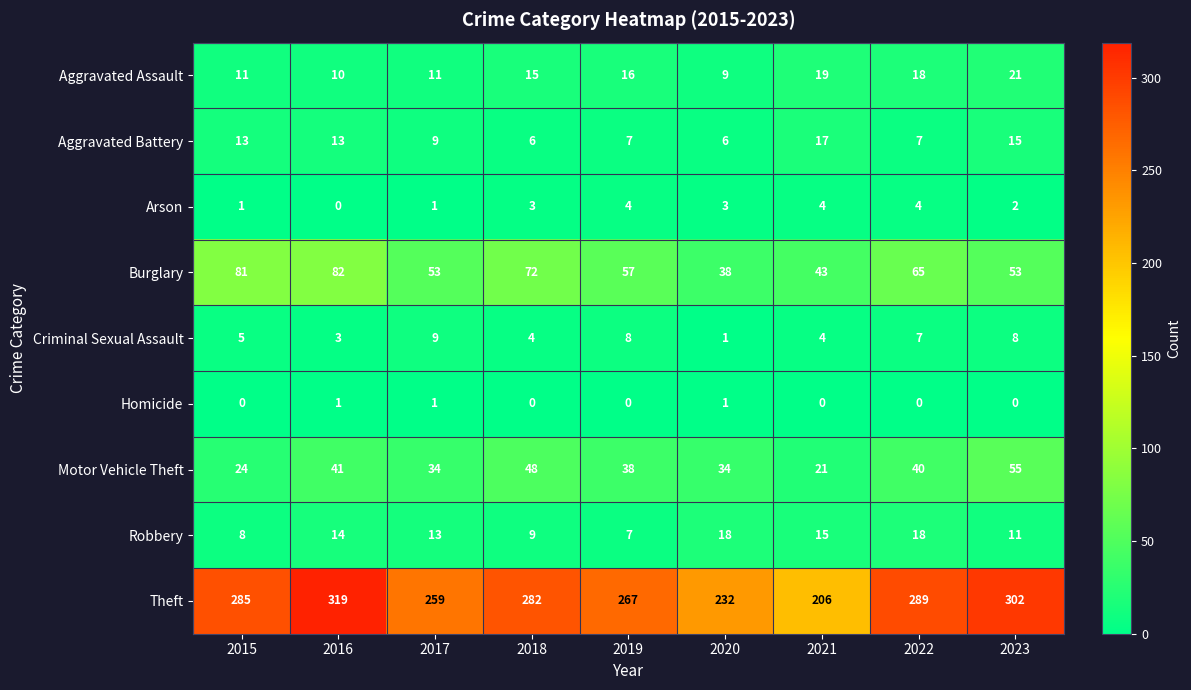

Is it true that Theft equals 259 at 2017?

True